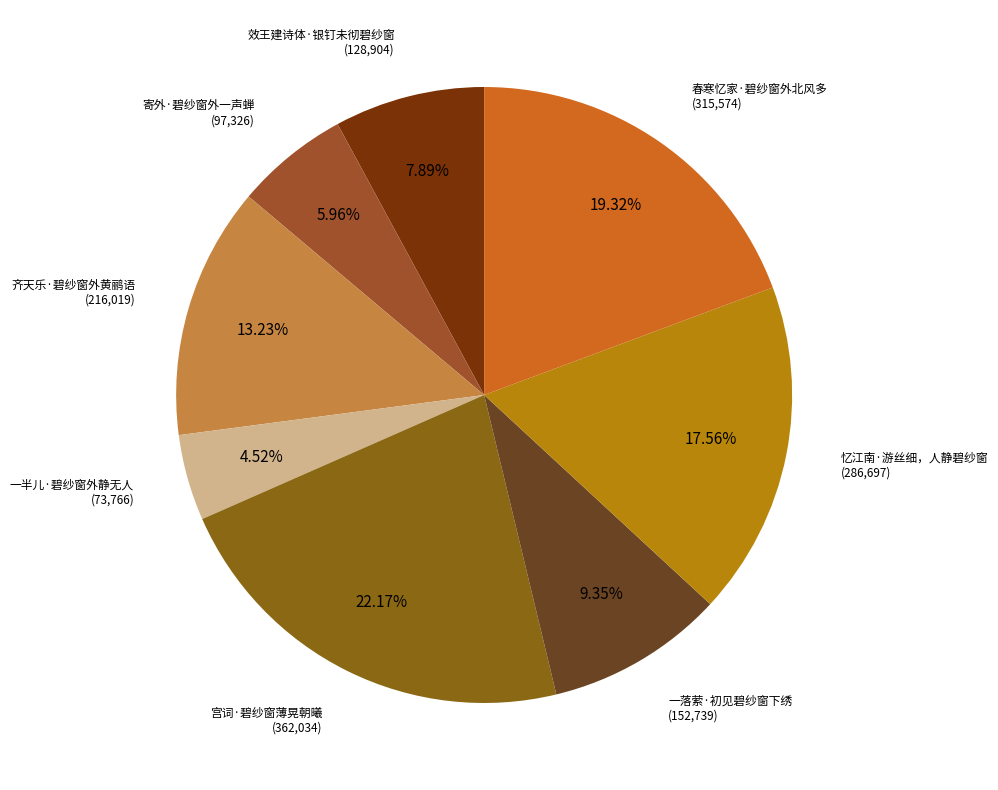

Which category has the biggest portion of the pie?

宫词·碧纱窗薄晃朝曦